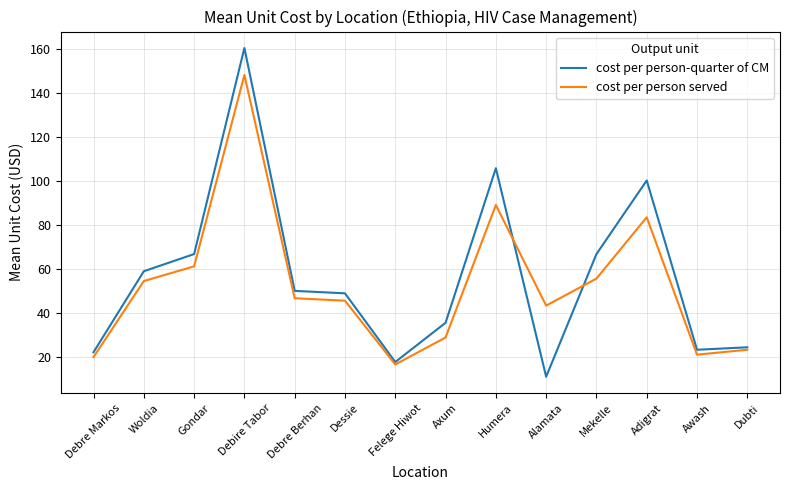

The cost per person-quarter of CM series shows 31.2 at Awash. True or false?

False